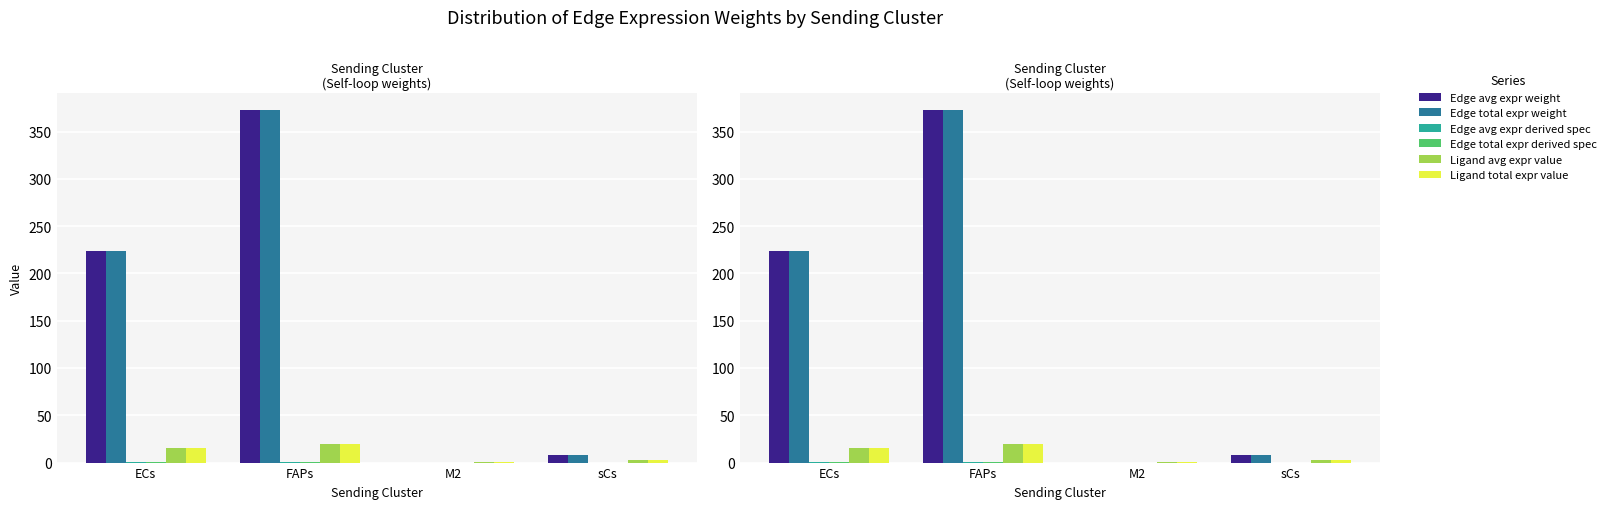

What is the value of the Edge total expr derived spec bar at the 2nd from the left?

0.3